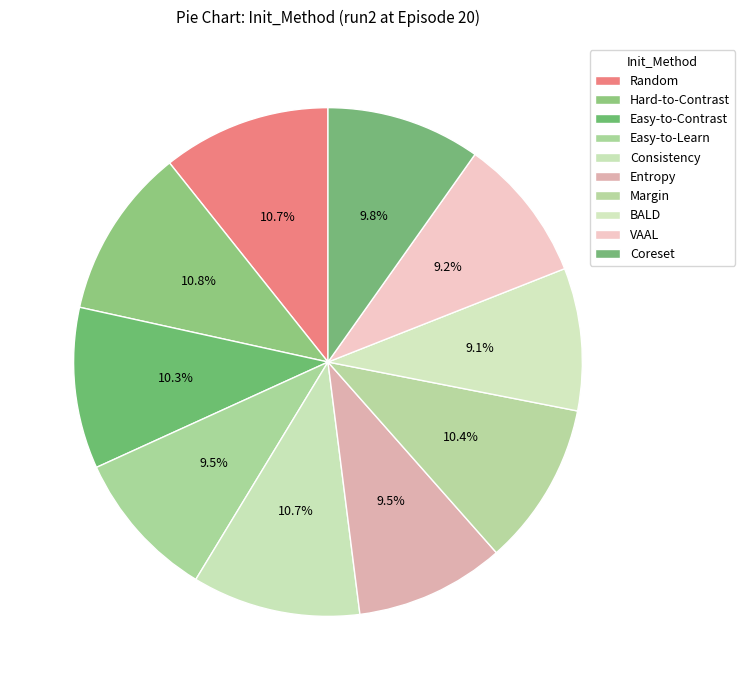

Rank the categories by value from highest to lowest.

Hard-to-Contrast, Random, Consistency, Margin, Easy-to-Contrast, Coreset, Easy-to-Learn, Entropy, VAAL, BALD